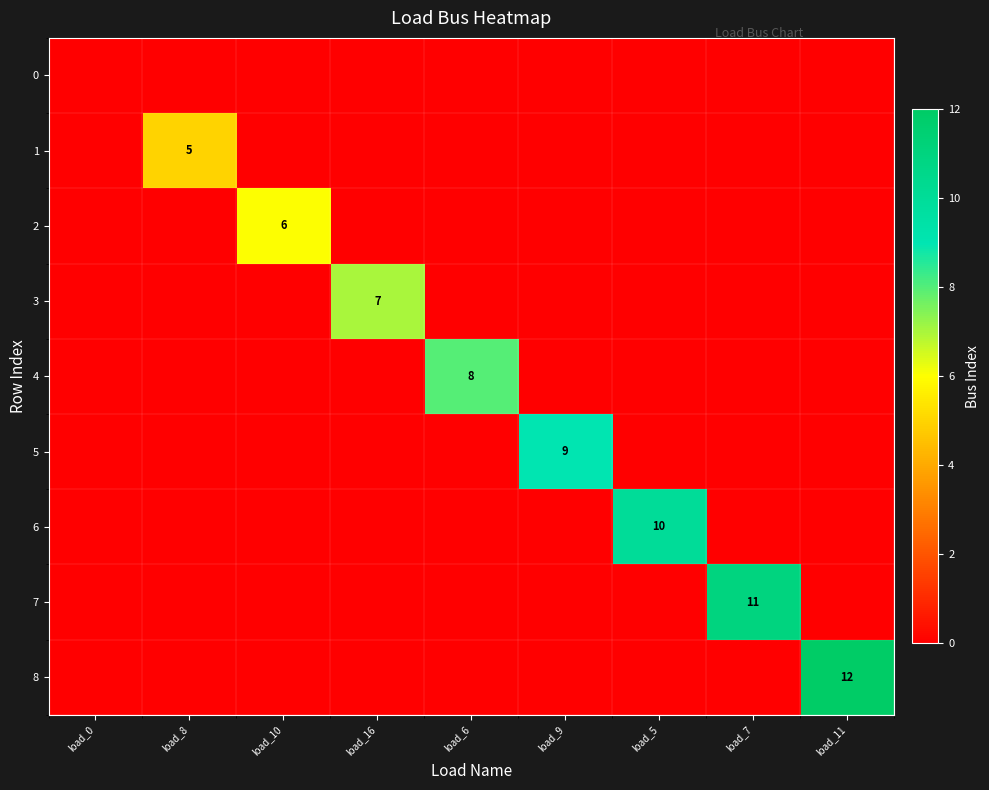

The 5 series shows -5 at load_7. True or false?

False